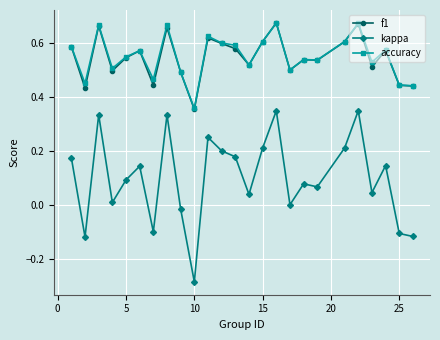

True or false: accuracy has more than 1 interior local peaks.

True